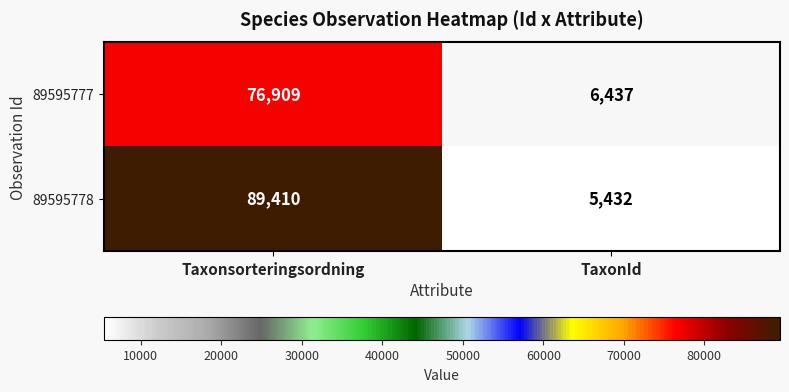

Reading left to right, extract all data points from this chart.

89595777: 76909	6437
89595778: 89410	5432